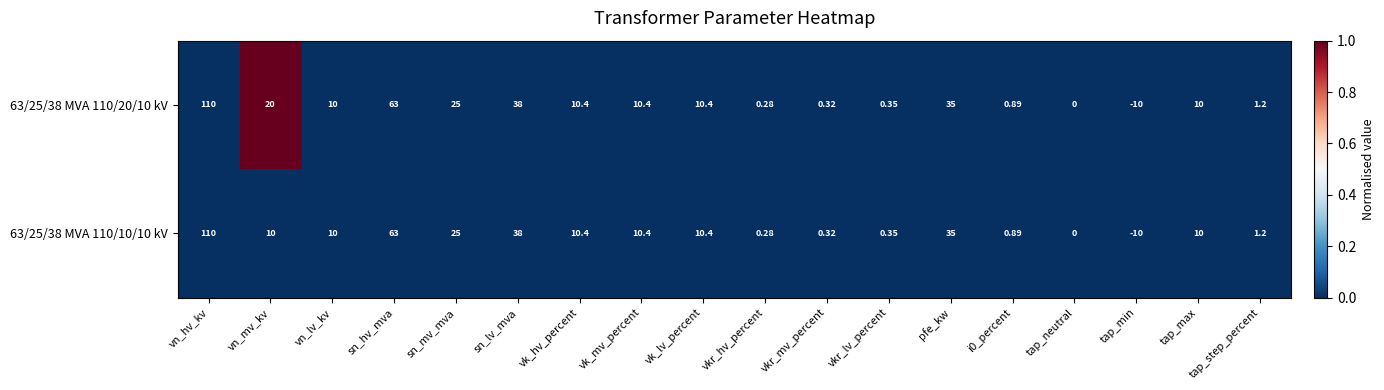

Where does the 63/25/38 MVA 110/10/10 kV series first go above 10?

vn_hv_kv